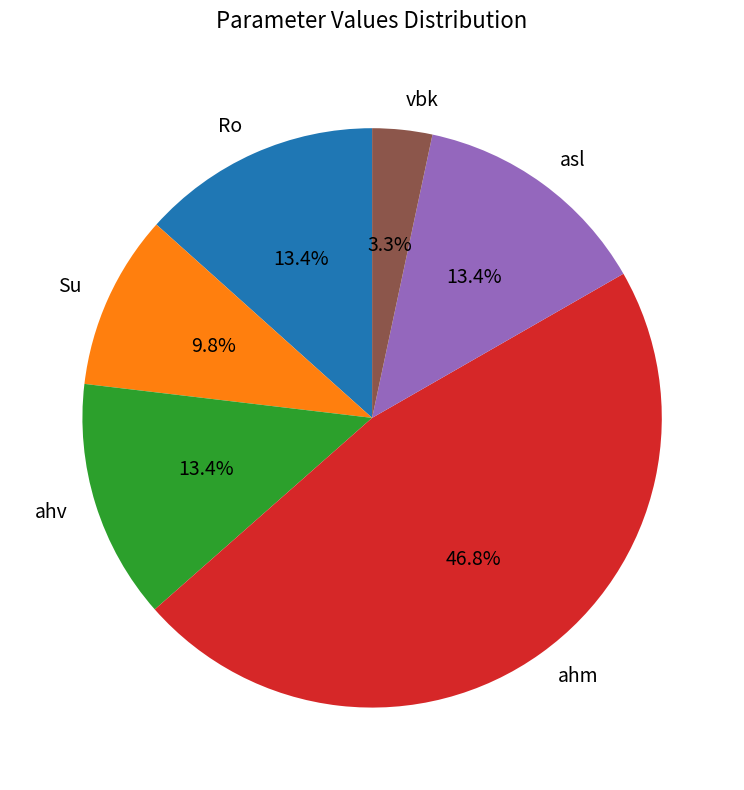

To the nearest percent, what percentage of the pie is asl?

13%